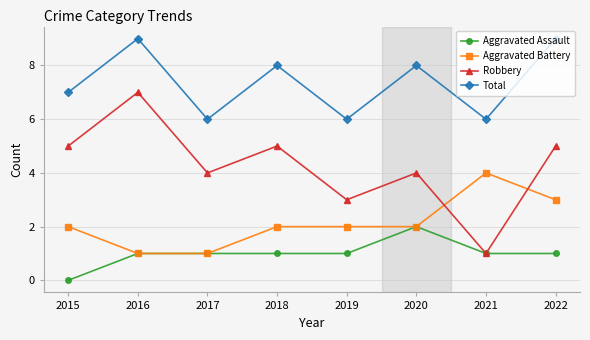

Count the Aggravated Assault values in the range 1 to 2.

7